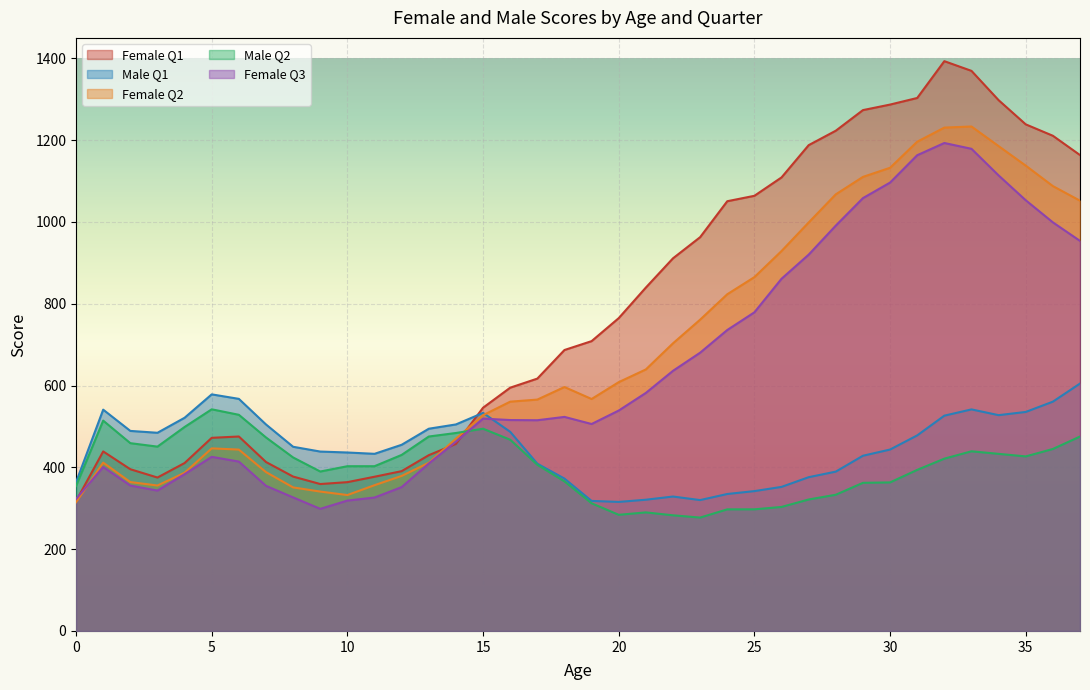

Which category has the highest value across all series?

32